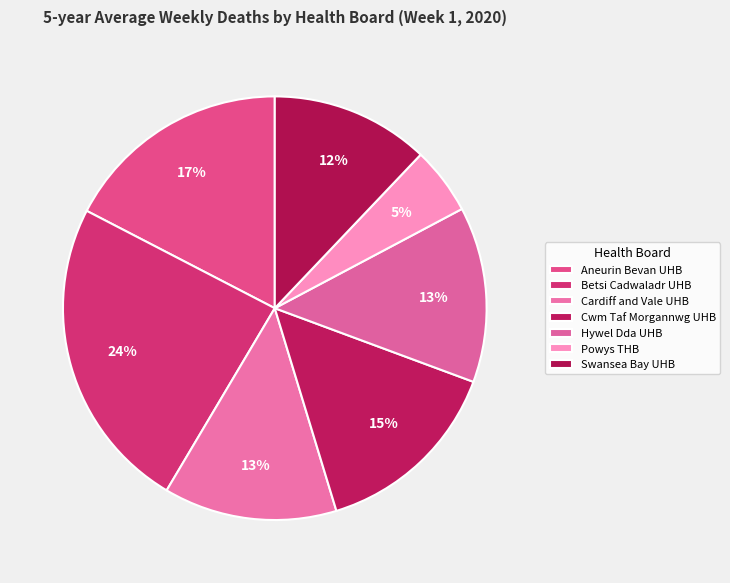

Which category has the biggest portion of the pie?

Betsi Cadwaladr UHB